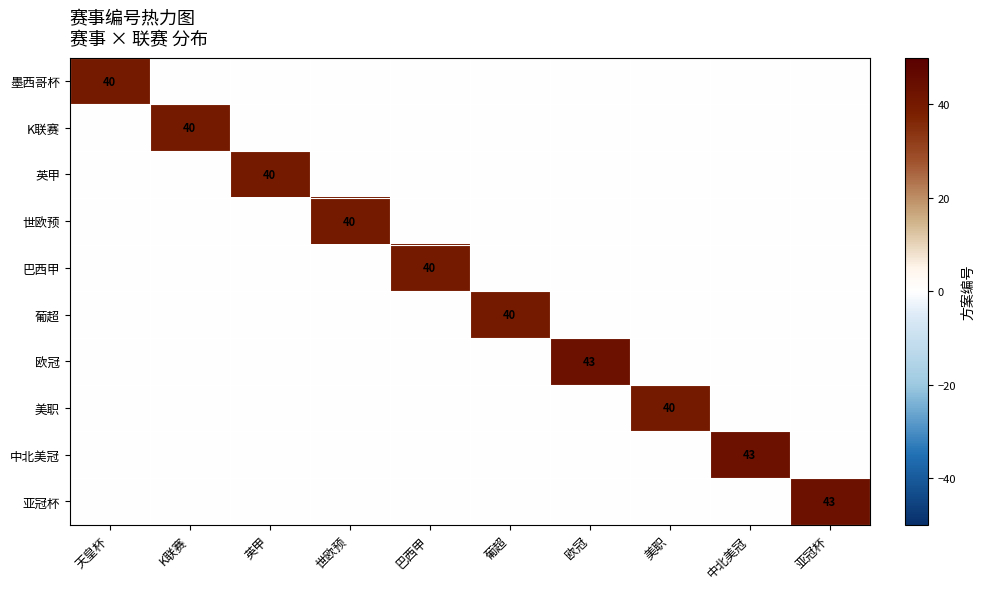

The value of 美职 at 美职 is 40. True or false?

True